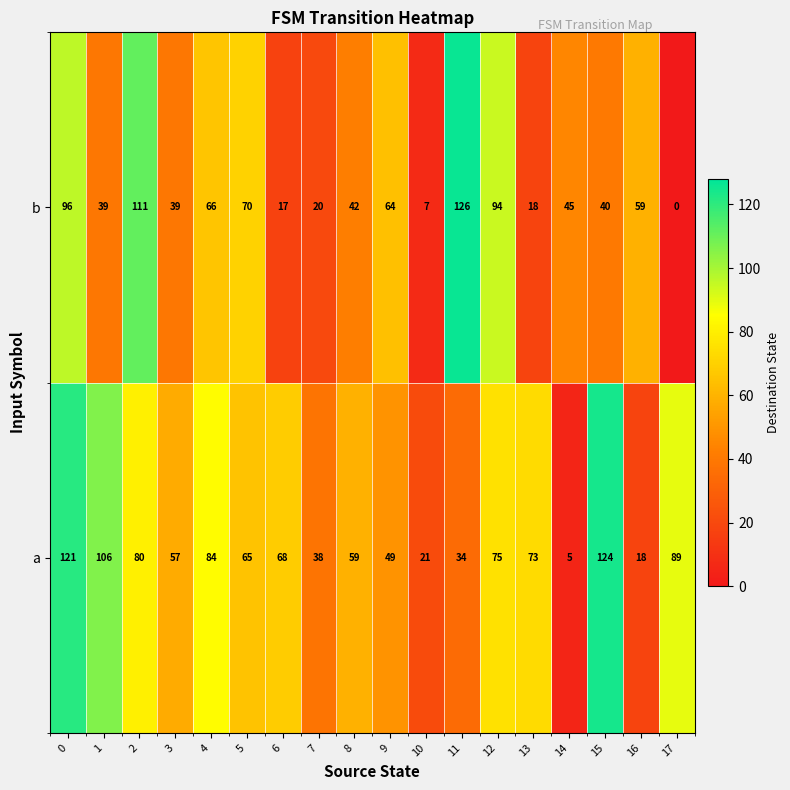

The a series shows 128 at 4. True or false?

False